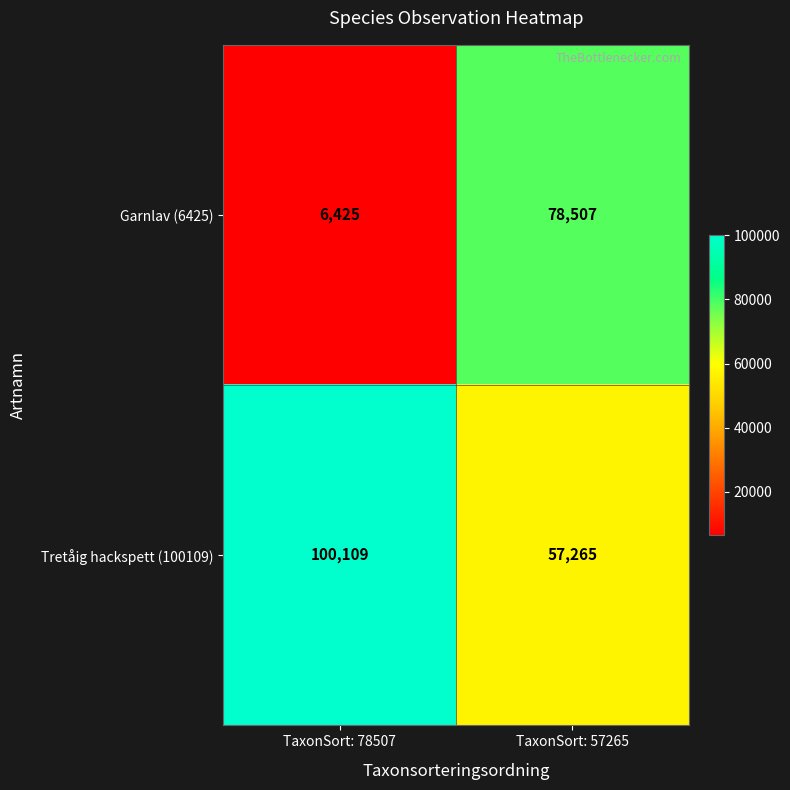

What is the difference between the maximum and minimum values in the Garnlav (6425) series?

72082